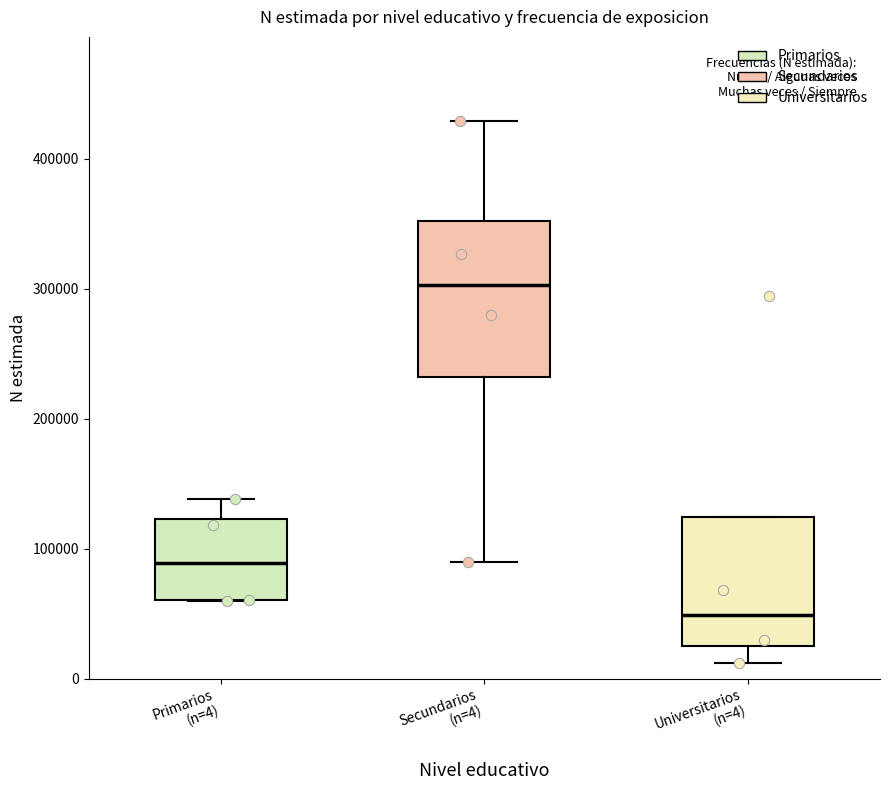

Which box is the tallest, from its lower edge to its upper edge?

Secundarios (n=4)